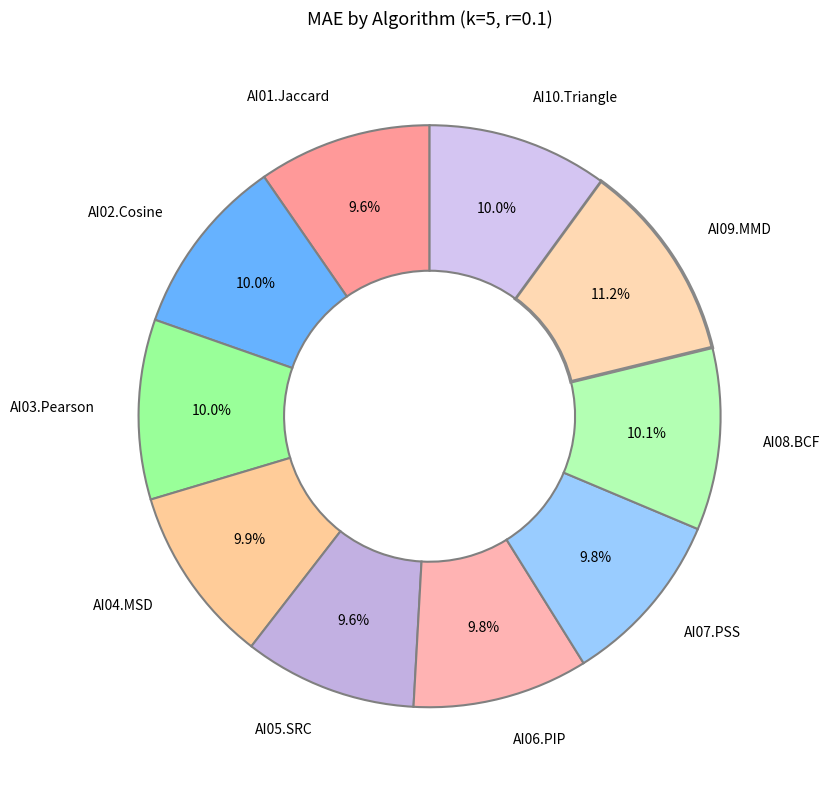

Is AI02.Cosine the majority of the pie?

No